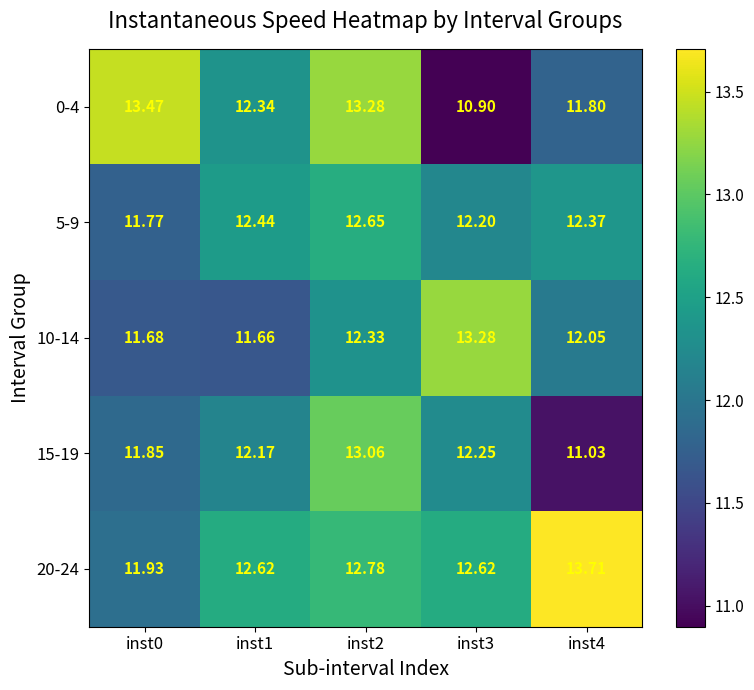

Count the number of data series in this chart.

5